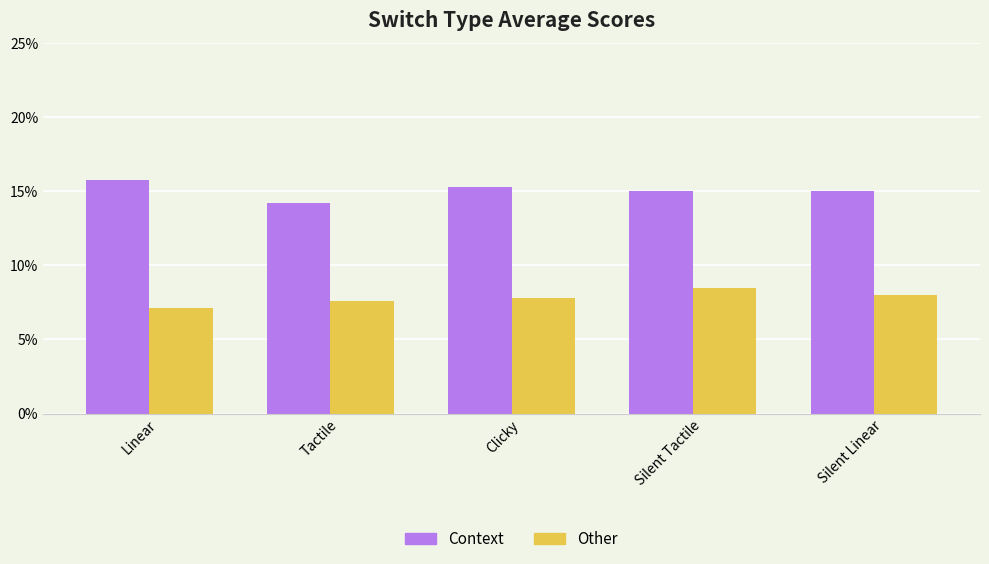

Which category has the highest value in the Context series?

Linear